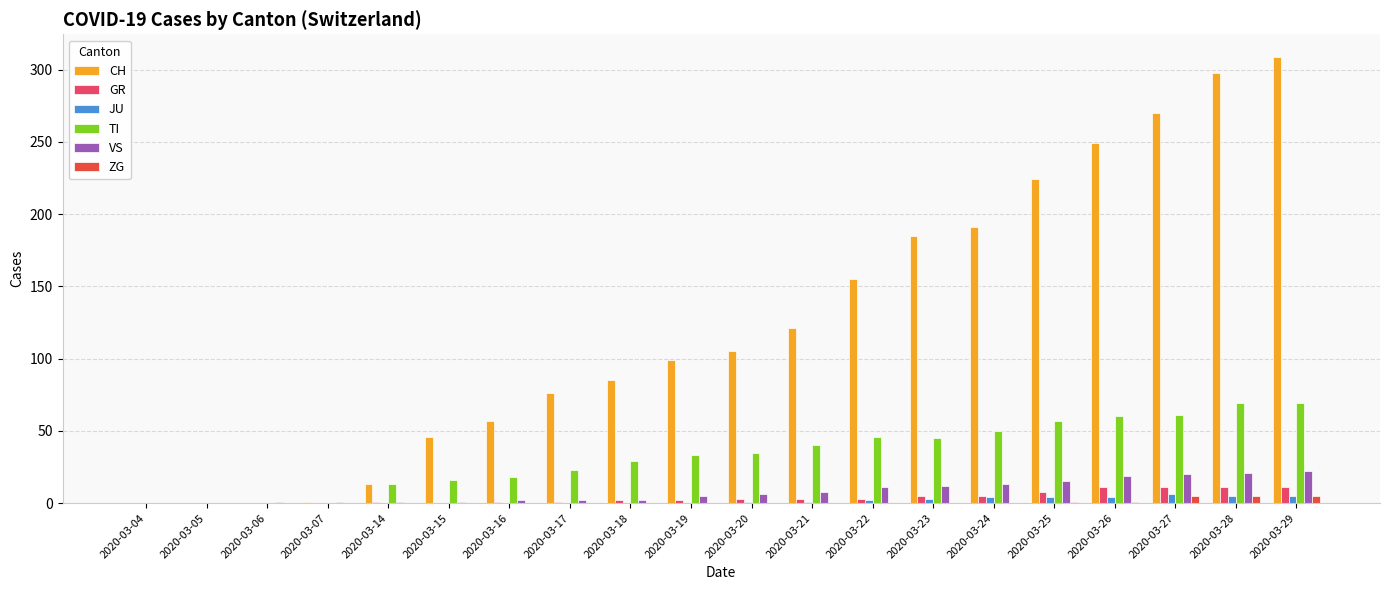

Is the value of VS at 2020-03-06 greater than the value of CH at 2020-03-22?

No